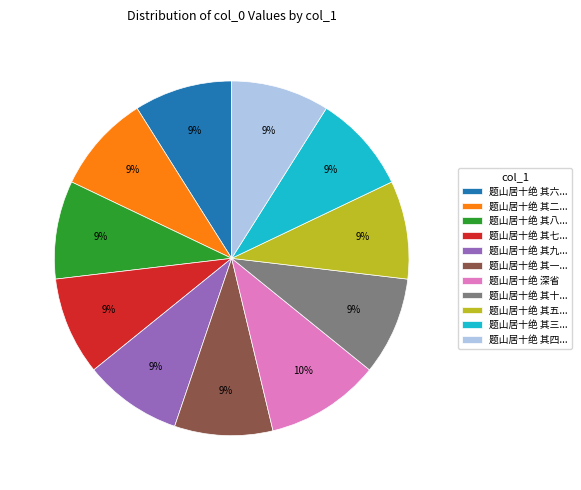

To the nearest percent, what is the average slice percentage?

9%